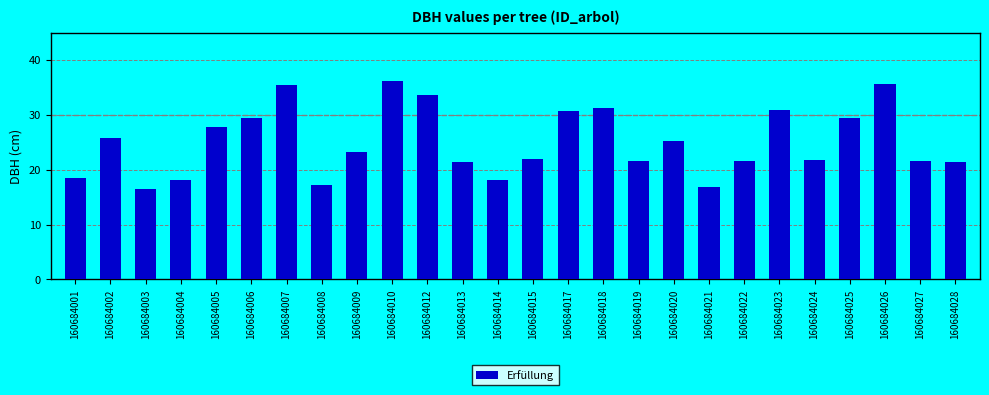

What is the value of the 19th bar from the left?

16.8